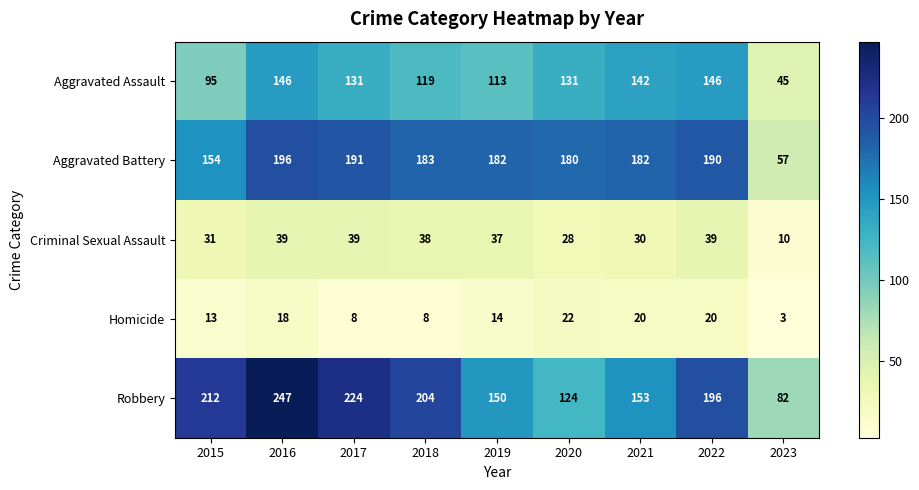

Where is Criminal Sexual Assault nearest to the value 24?

2020